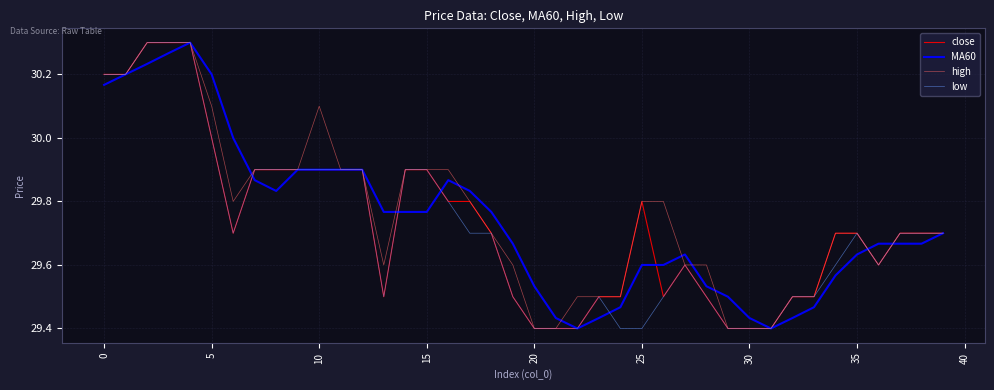

Reading left to right, extract all data points from this chart.

close: 30.2	30.2	30.3	30.3	30.3	30.0	29.7	29.9	29.9	29.9	29.9	29.9	29.9	29.5	29.9	29.9	29.8	29.8	29.7	29.5	29.4	29.4	29.4	29.5	29.5	29.8	29.5	29.6	29.5	29.4	29.4	29.4	29.5	29.5	29.7	29.7	29.6	29.7	29.7	29.7
MA60: 30.2	30.2	30.2	30.3	30.3	30.2	30.0	29.9	29.8	29.9	29.9	29.9	29.9	29.8	29.8	29.8	29.9	29.8	29.8	29.7	29.5	29.4	29.4	29.4	29.5	29.6	29.6	29.6	29.5	29.5	29.4	29.4	29.4	29.5	29.6	29.6	29.7	29.7	29.7	29.7
high: 30.2	30.2	30.3	30.3	30.3	30.1	29.8	29.9	29.9	29.9	30.1	29.9	29.9	29.6	29.9	29.9	29.9	29.8	29.7	29.6	29.4	29.4	29.5	29.5	29.5	29.8	29.8	29.6	29.6	29.4	29.4	29.4	29.5	29.5	29.7	29.7	29.6	29.7	29.7	29.7
low: 30.2	30.2	30.3	30.3	30.3	30.0	29.7	29.9	29.9	29.9	29.9	29.9	29.9	29.5	29.9	29.9	29.8	29.7	29.7	29.5	29.4	29.4	29.4	29.5	29.4	29.4	29.5	29.6	29.5	29.4	29.4	29.4	29.5	29.5	29.6	29.7	29.6	29.7	29.7	29.7